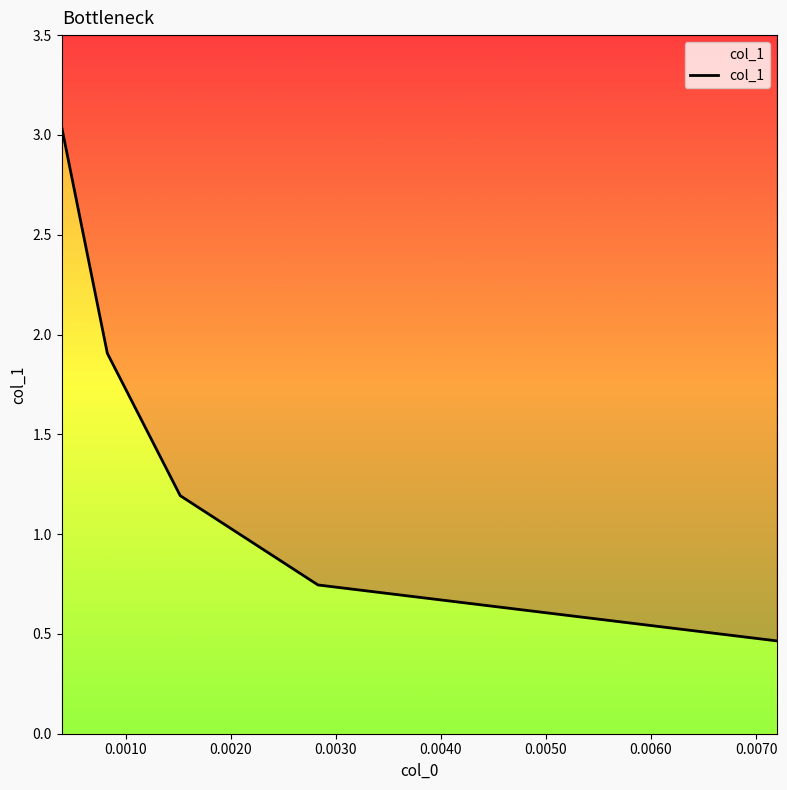

Reading left to right, transcribe all the data shown in this chart.

3.0	1.9	1.2	0.7	0.5